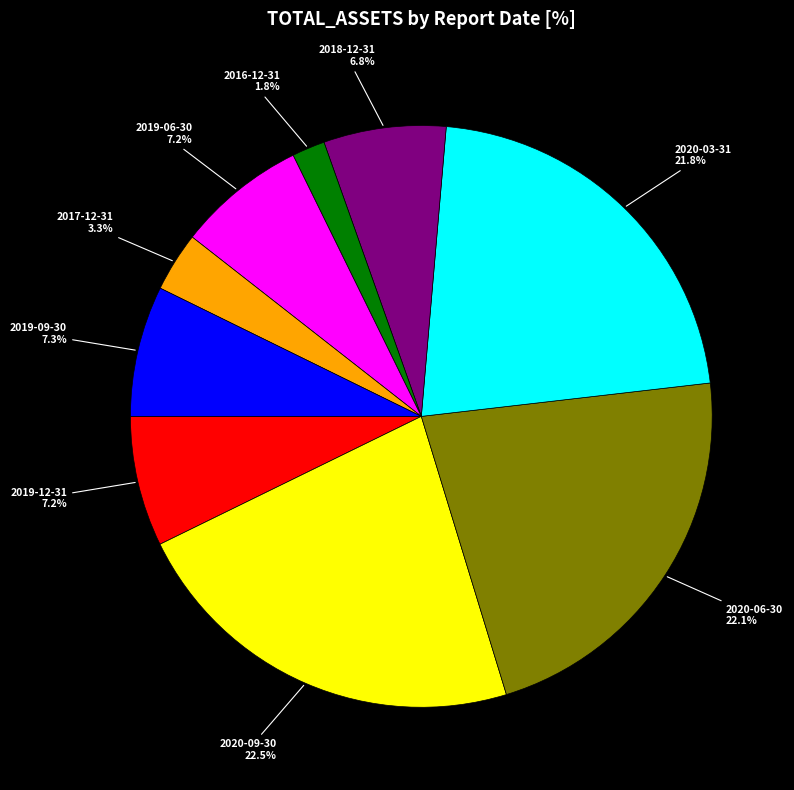

What is the total percentage of 2017-12-31 and 2020-06-30?

25.4%